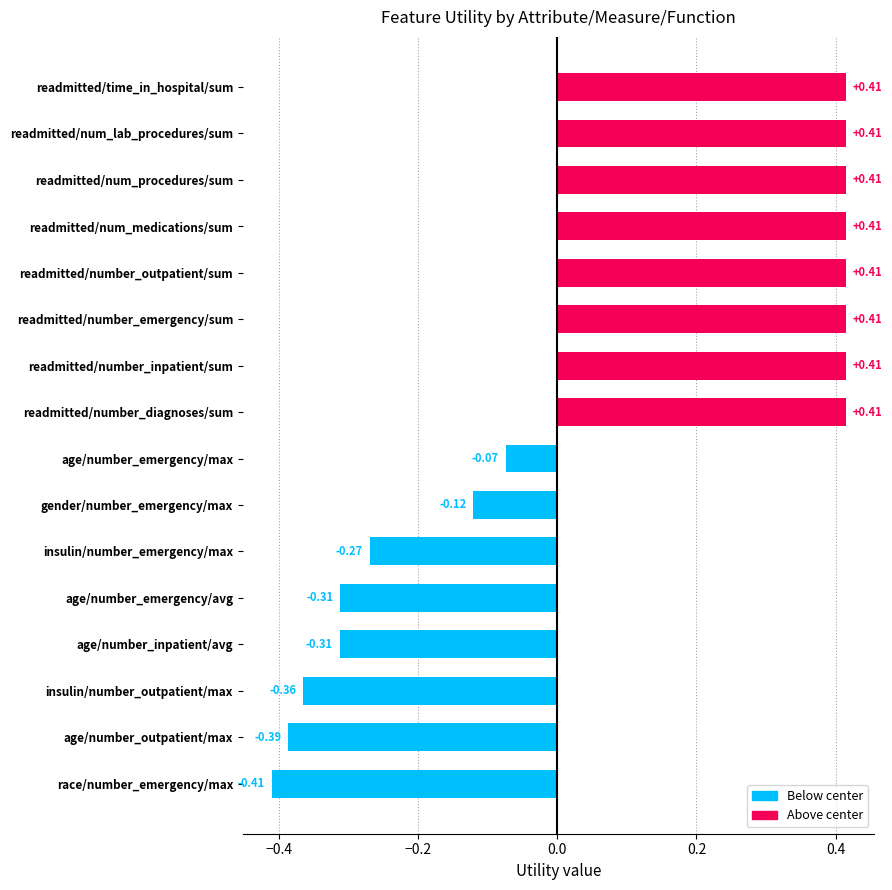

What is the difference between the second highest and second lowest values?

0.8